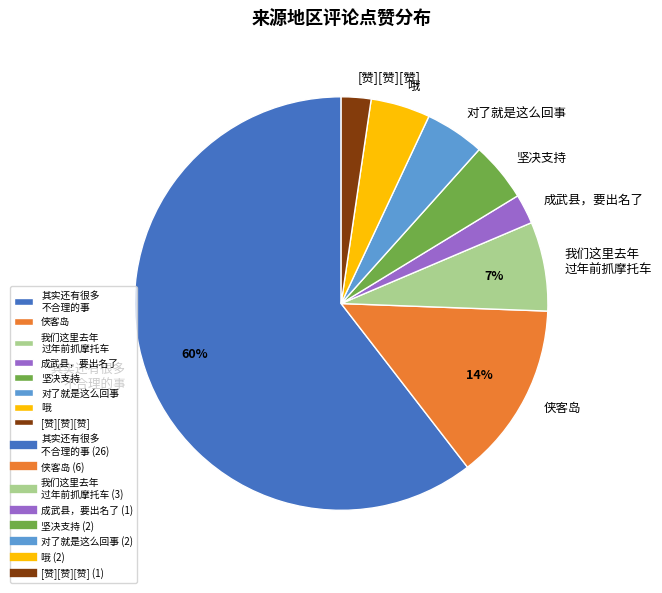

To the nearest percent, what is the average slice percentage?

12%